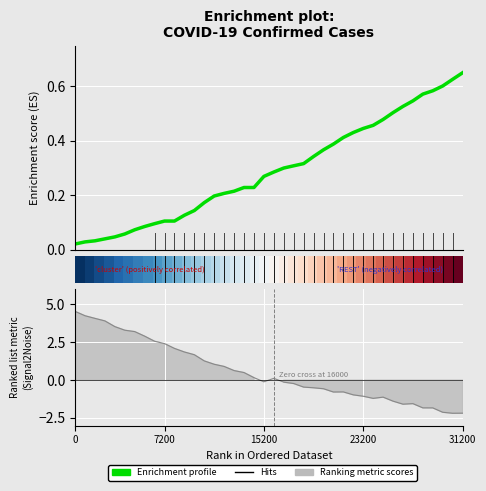

What is the difference between the Ranking metric scores values at 27 and 11?

2.6